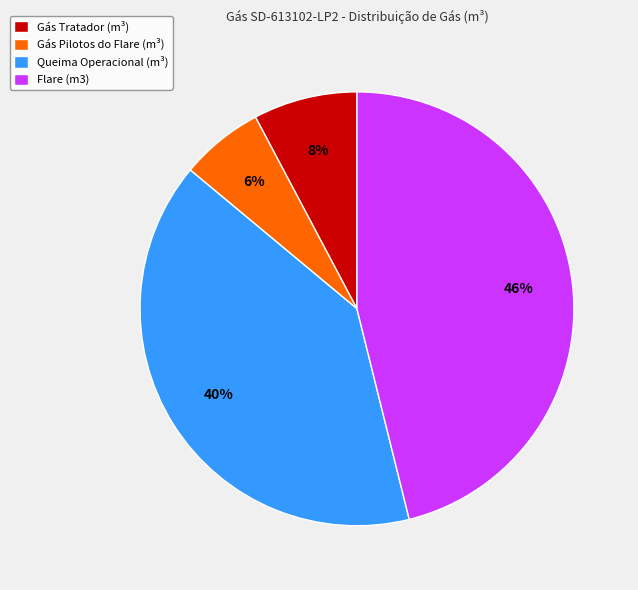

Is it true that Gás Tratador (m³) is 8% of the pie?

True